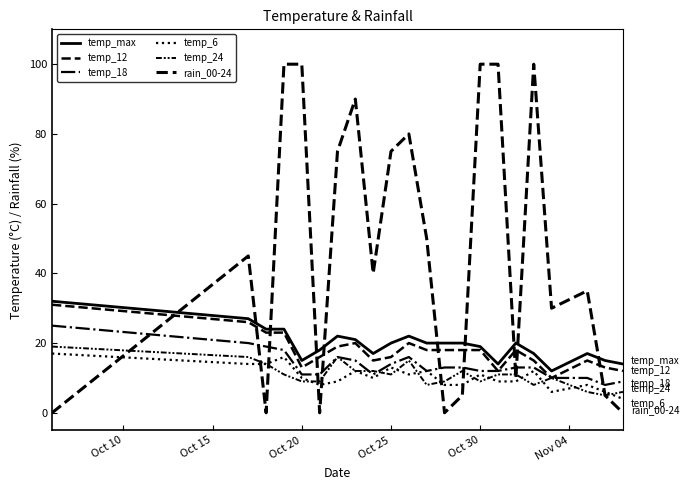

Count the number of data series in this chart.

6